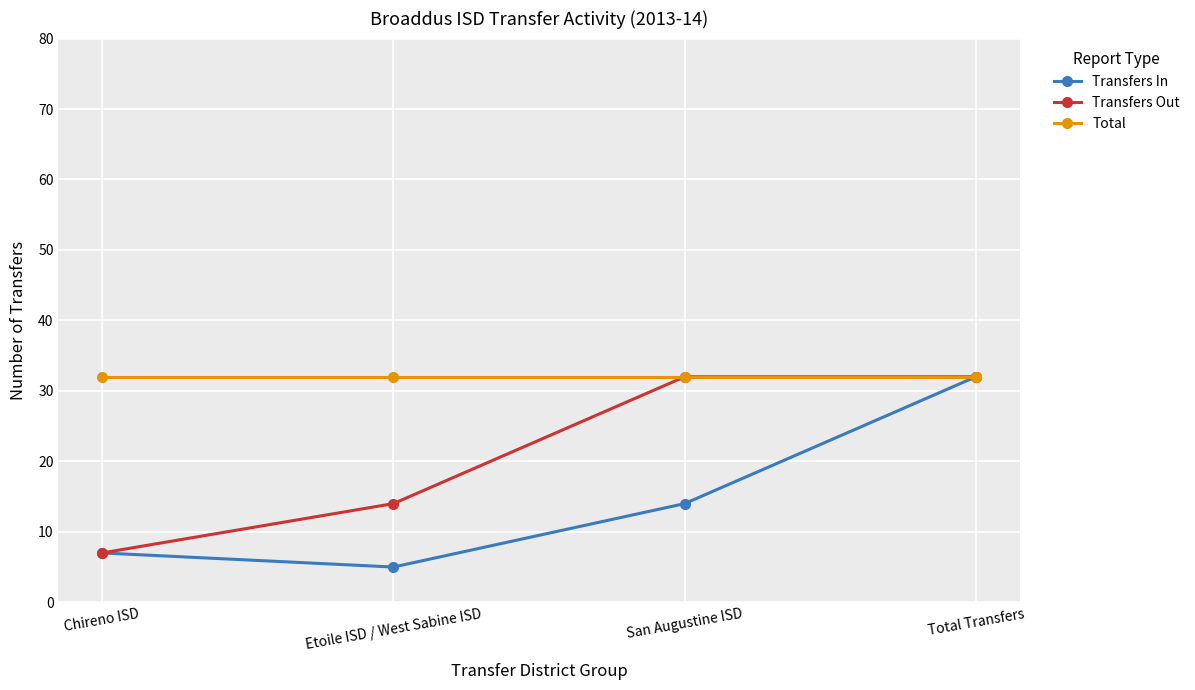

Reading right to left, extract all data points from this chart.

Transfers In: 32	14	5	7
Transfers Out: 32	32	14	7
Total: 32	32	32	32